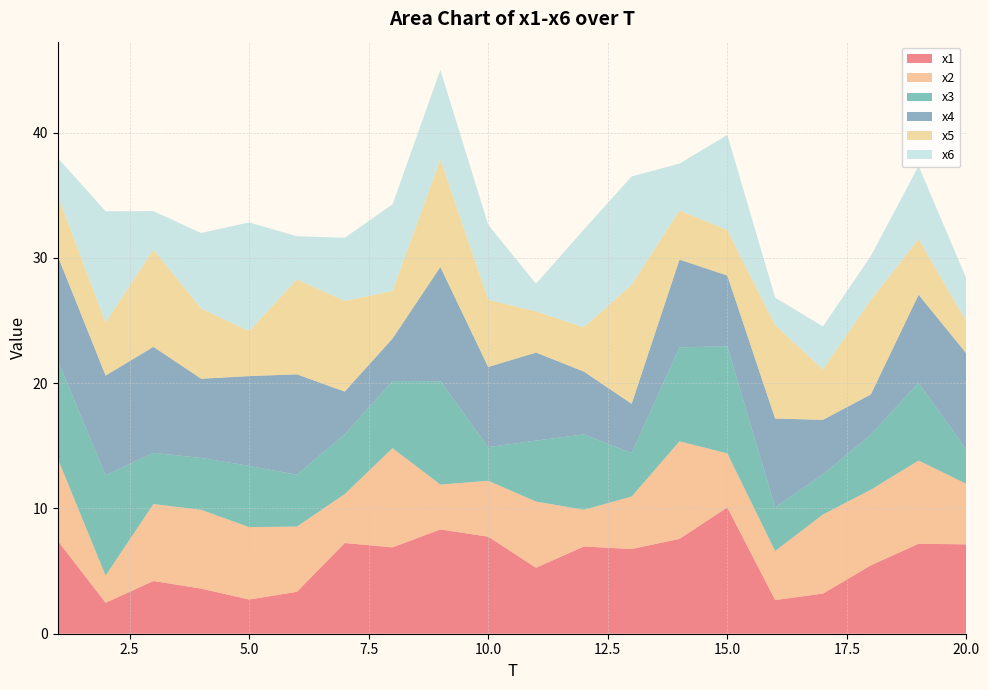

Reading left to right, extract all data points from this chart.

x1: 1=7.4	2=2.5	3=4.2	4=3.6	5=2.7	6=3.3	7=7.2	8=6.9	9=8.3	10=7.7	11=5.3	12=7.0	13=6.8	14=7.6	15=10.1	16=2.7	17=3.2	18=5.5	19=7.2	20=7.1
x2: 1=6.6	2=2.2	3=6.1	4=6.3	5=5.8	6=5.2	7=3.9	8=7.9	9=3.6	10=4.5	11=5.3	12=2.9	13=4.2	14=7.8	15=4.3	16=3.9	17=6.3	18=6.0	19=6.6	20=4.8
x3: 1=7.8	2=8.0	3=4.1	4=4.1	5=4.9	6=4.1	7=4.8	8=5.4	9=8.3	10=2.7	11=4.9	12=6.0	13=3.5	14=7.5	15=8.5	16=3.5	17=3.2	18=4.4	19=6.2	20=2.7
x4: 1=8.3	2=8.0	3=8.5	4=6.3	5=7.2	6=8.0	7=3.4	8=3.4	9=9.1	10=6.4	11=7.0	12=5.0	13=3.9	14=7.0	15=5.6	16=7.1	17=4.4	18=3.2	19=7.0	20=7.7
x5: 1=4.8	2=4.2	3=7.8	4=5.6	5=3.6	6=7.6	7=7.2	8=3.8	9=8.6	10=5.4	11=3.3	12=3.5	13=9.5	14=3.9	15=3.6	16=7.5	17=4.0	18=7.5	19=4.4	20=2.6
x6: 1=3.0	2=8.9	3=3.1	4=6.0	5=8.7	6=3.4	7=5.0	8=6.9	9=7.2	10=6.0	11=2.2	12=7.8	13=8.7	14=3.7	15=7.6	16=2.2	17=3.4	18=3.5	19=5.8	20=3.4